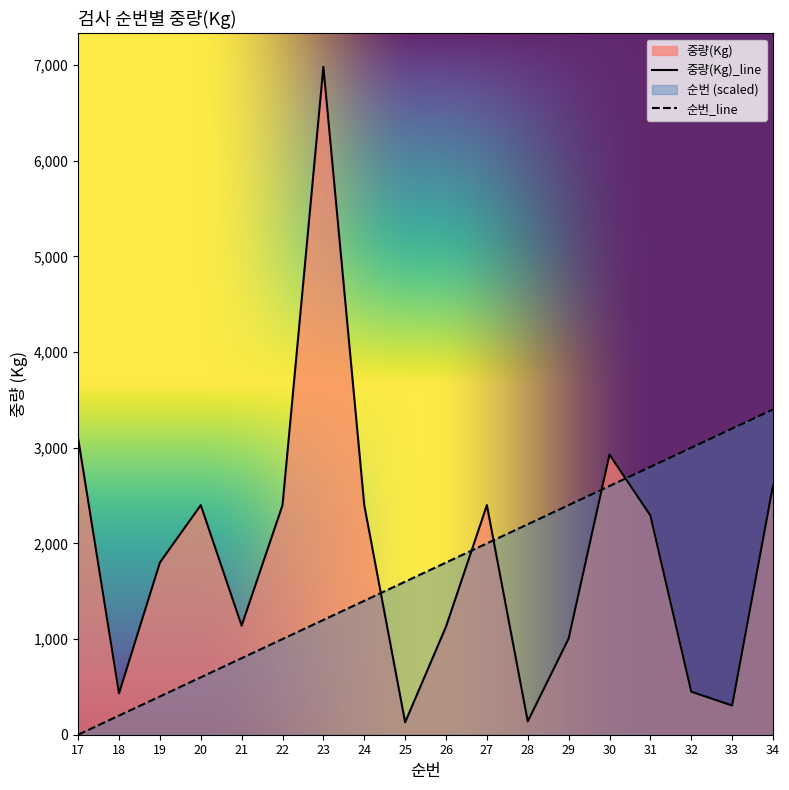

List the series in order of their peak value, lowest first.

순번_line, 중량(Kg)_line